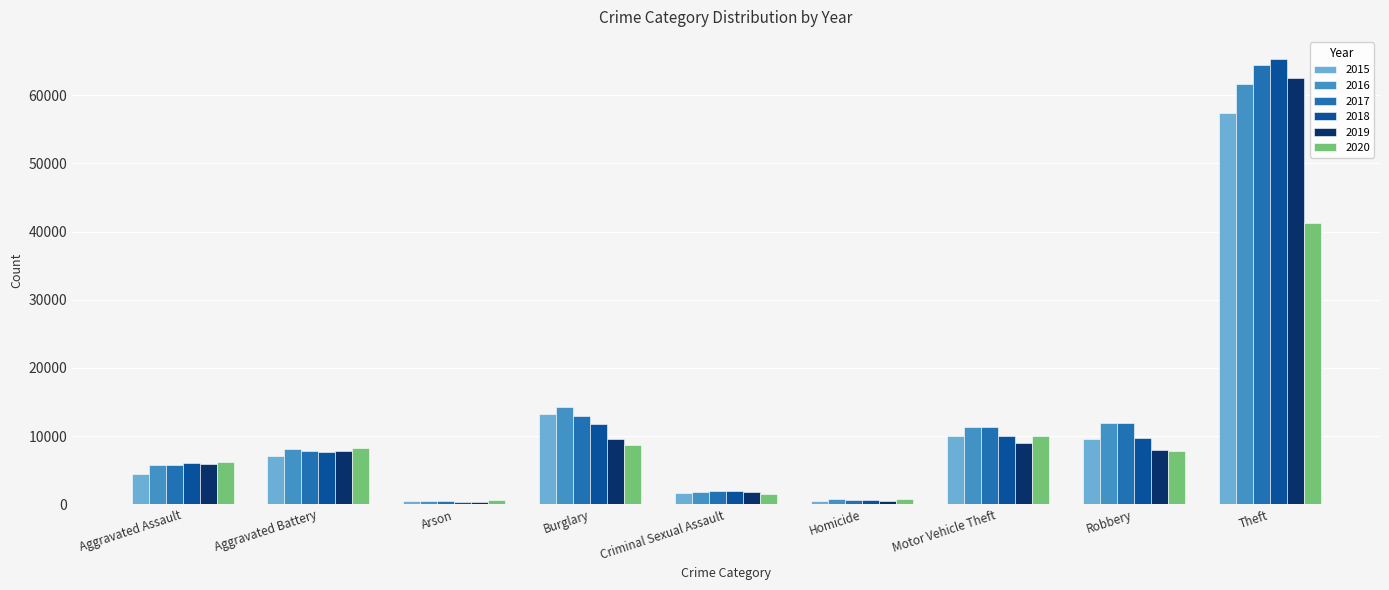

What is the sum of the 2019 values at Arson and Homicide?

874